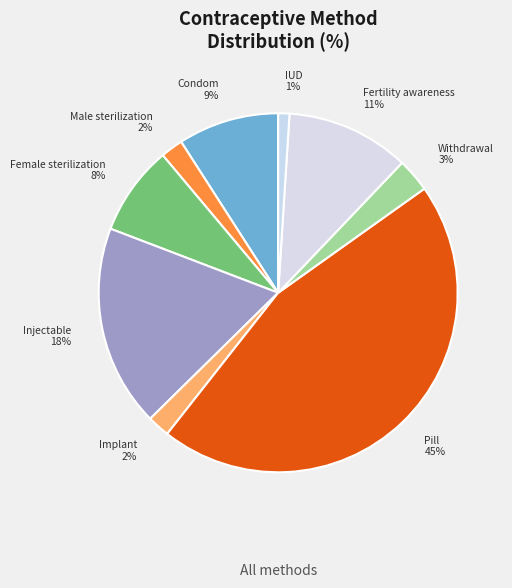

To the nearest percent, what is the combined percentage of IUD and Female sterilization?

9%